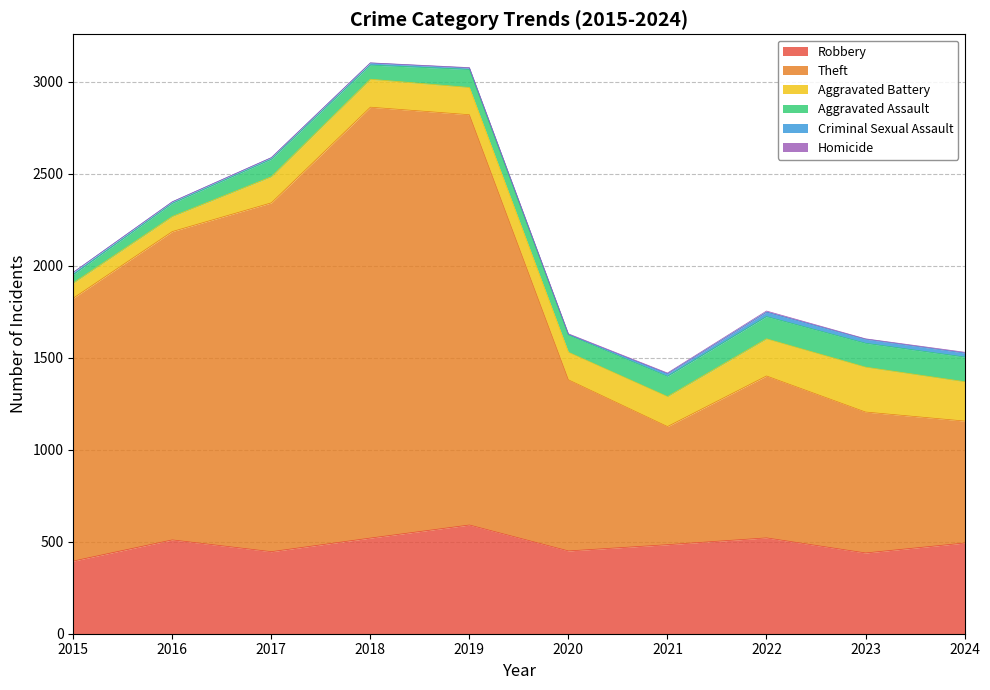

True or false: Theft and Homicide intersect in this chart.

False